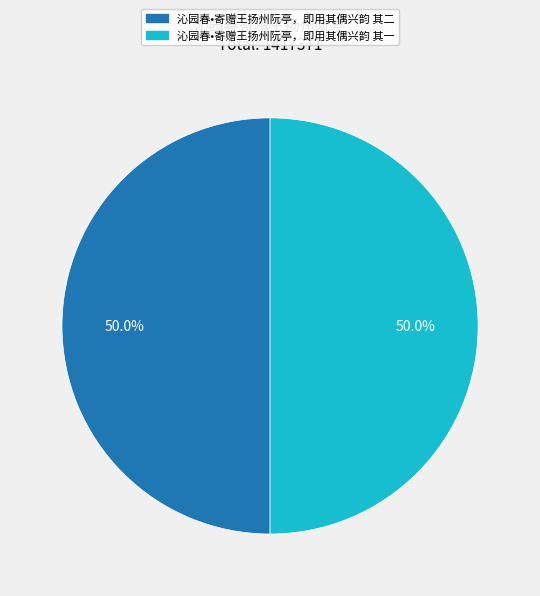

Count the number of slices in the pie.

2